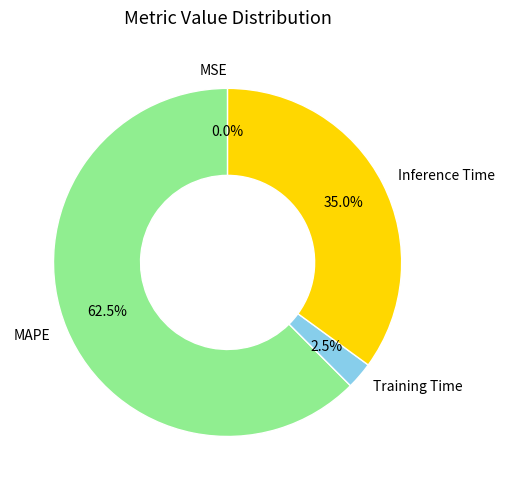

What is the largest slice in the pie chart?

MAPE